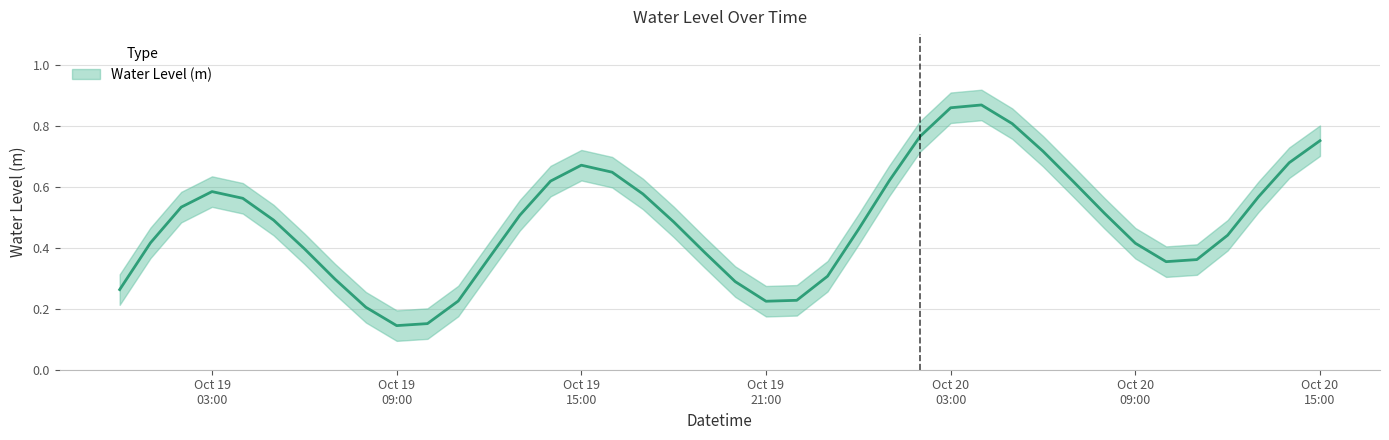

What is the label of the 40th point from the left?

Oct 20 15:00